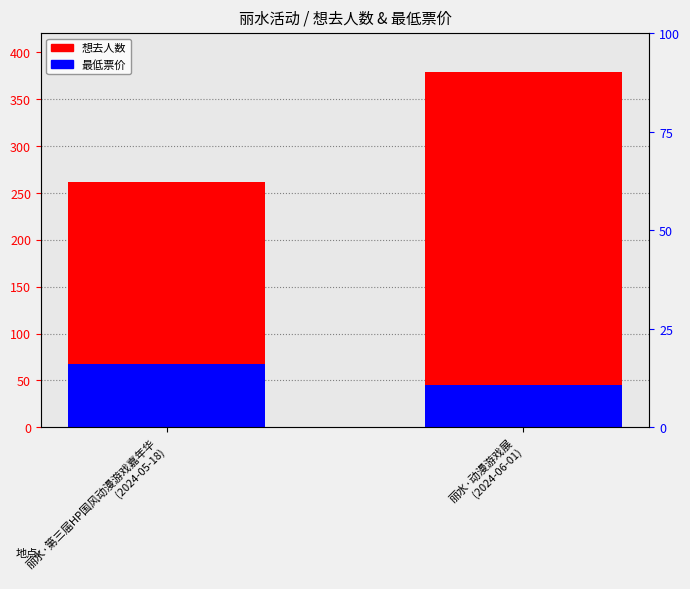

What is the label of the 2nd bar from the left?

丽水·动漫游戏展
(2024-06-01)